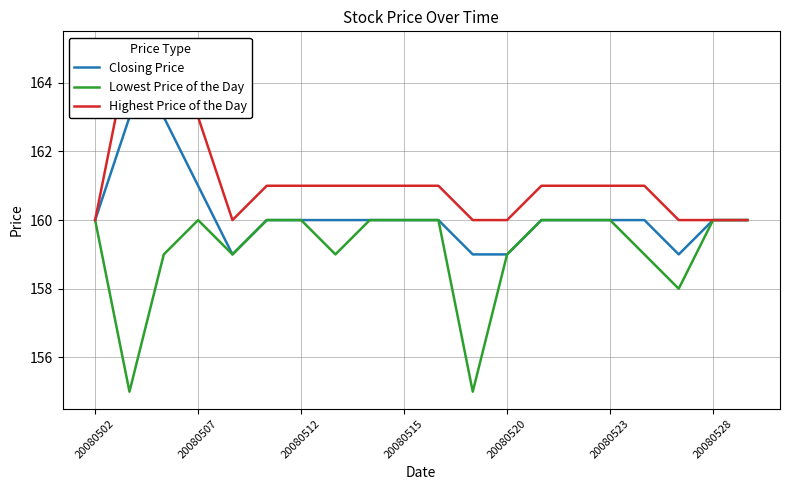

What is the sum of the Closing Price values at 16 and 11?

319